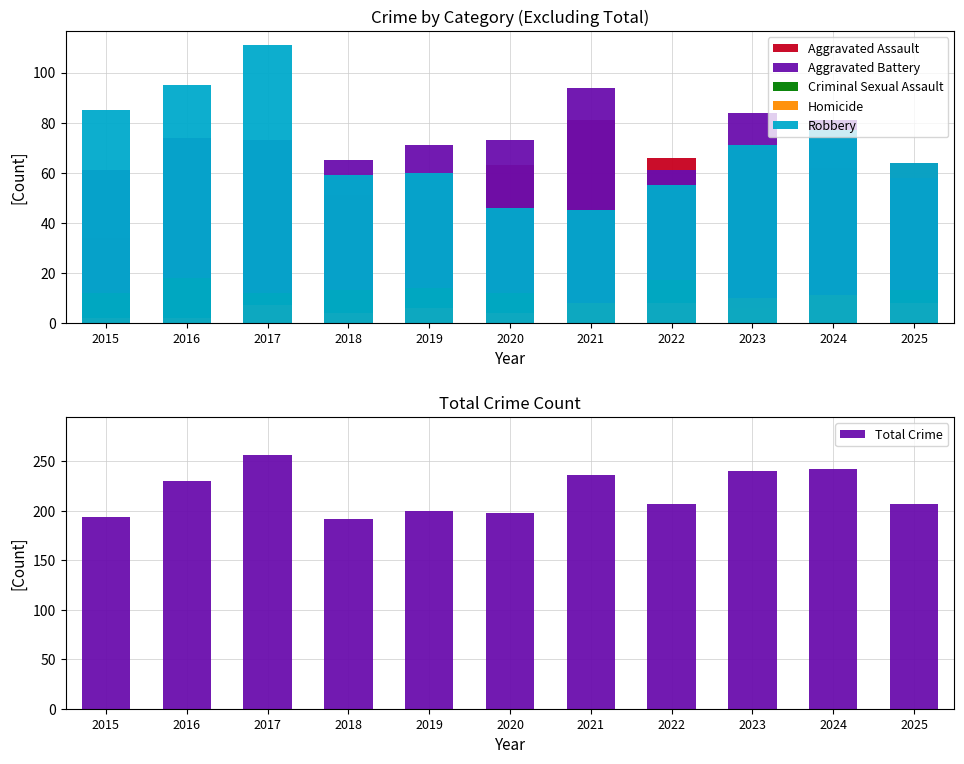

Where does the Homicide series first go above 7?

2021